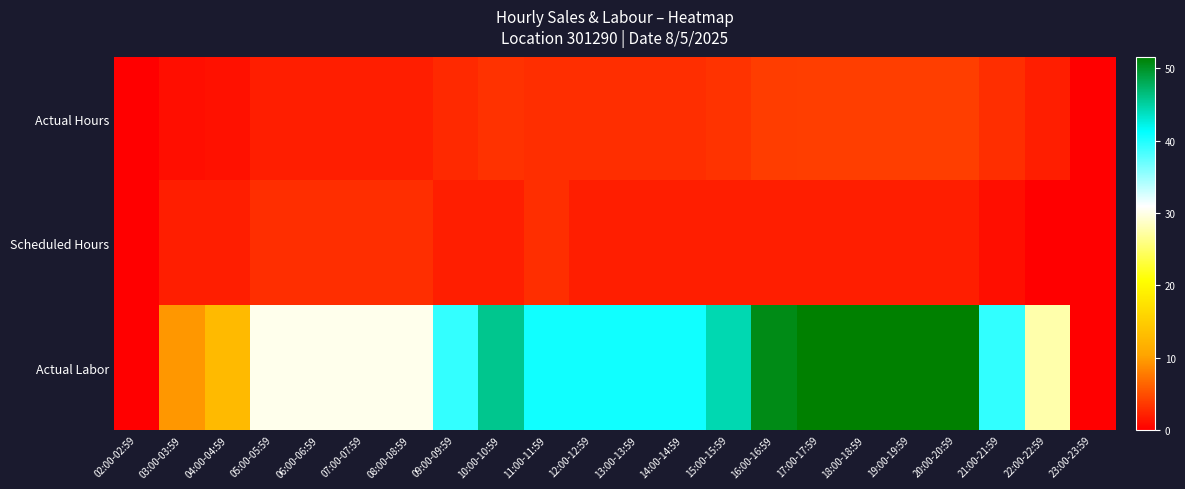

Which series has the largest total across all categories?

Actual Labor